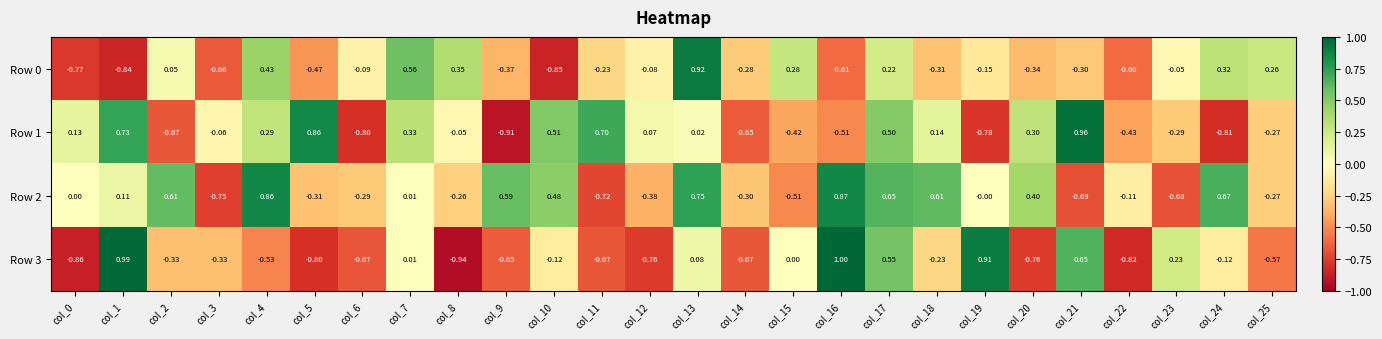

Is the value of Row 3 at col_1 greater than the value of Row 1 at col_10?

Yes